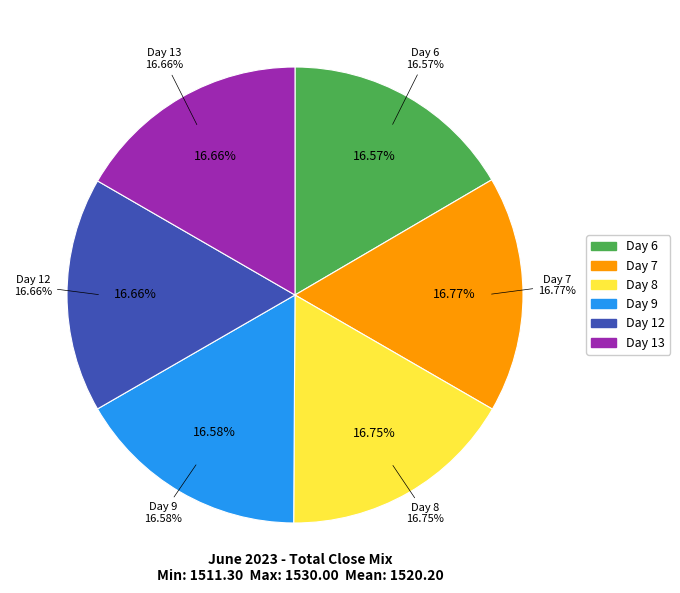

True or false: 12 accounts for 6% of the total.

False